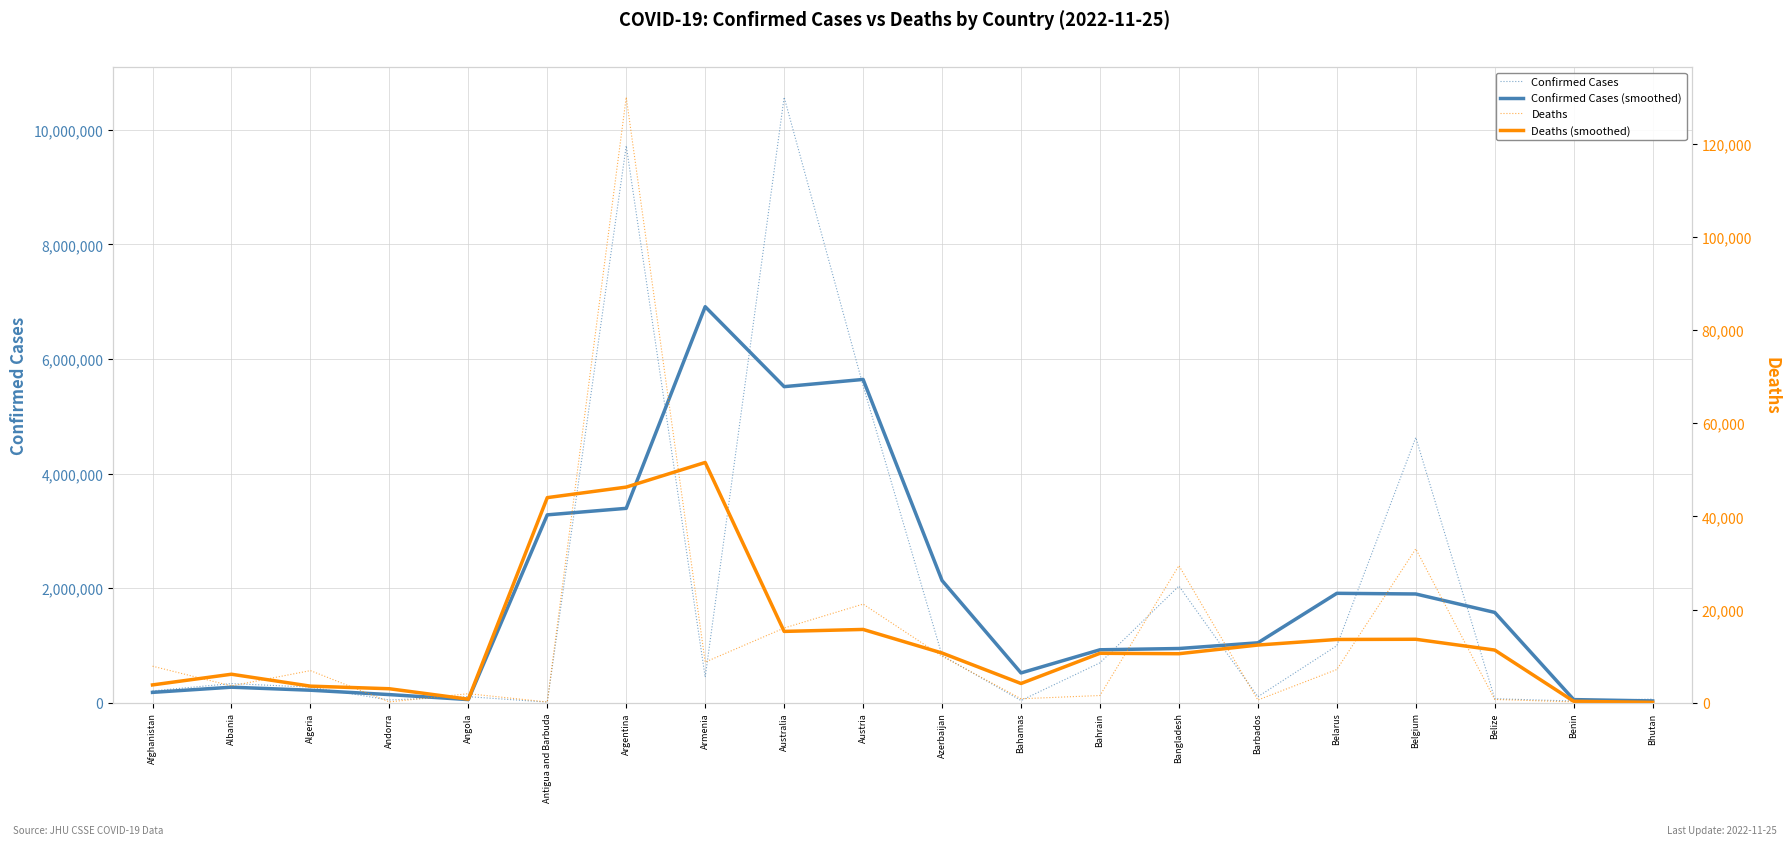

Between which two adjacent categories do Confirmed Cases and Confirmed Cases (smoothed) first intersect?

Algeria and Andorra